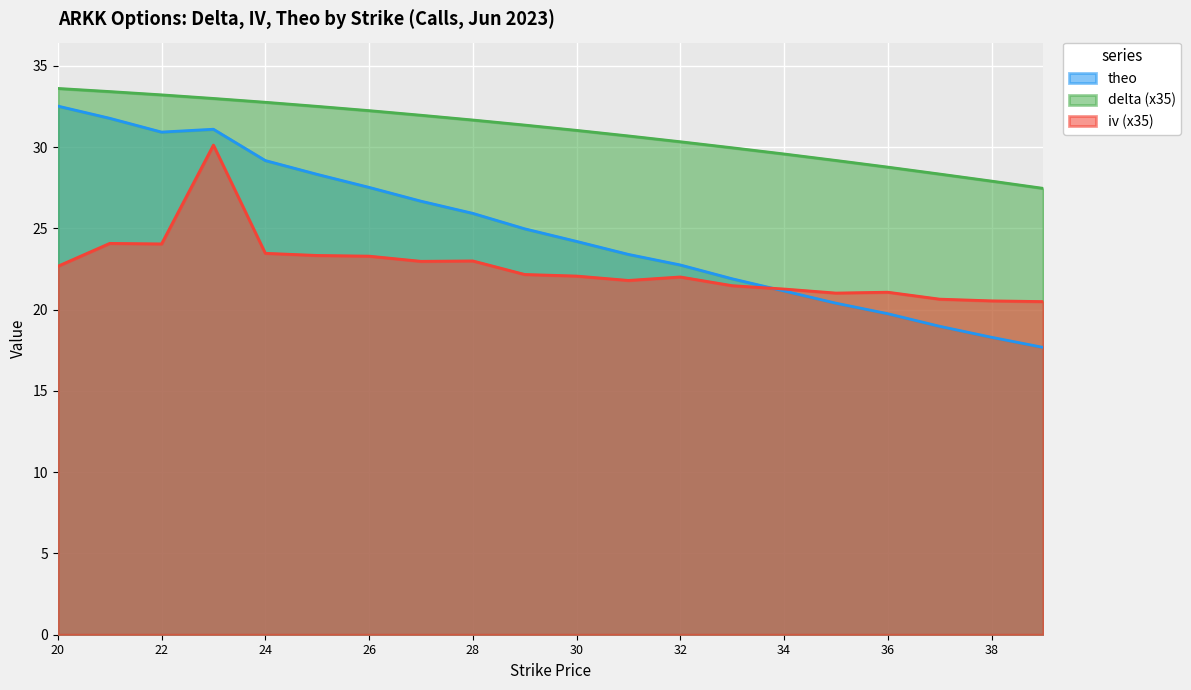

At which label is delta closest to 30?

33